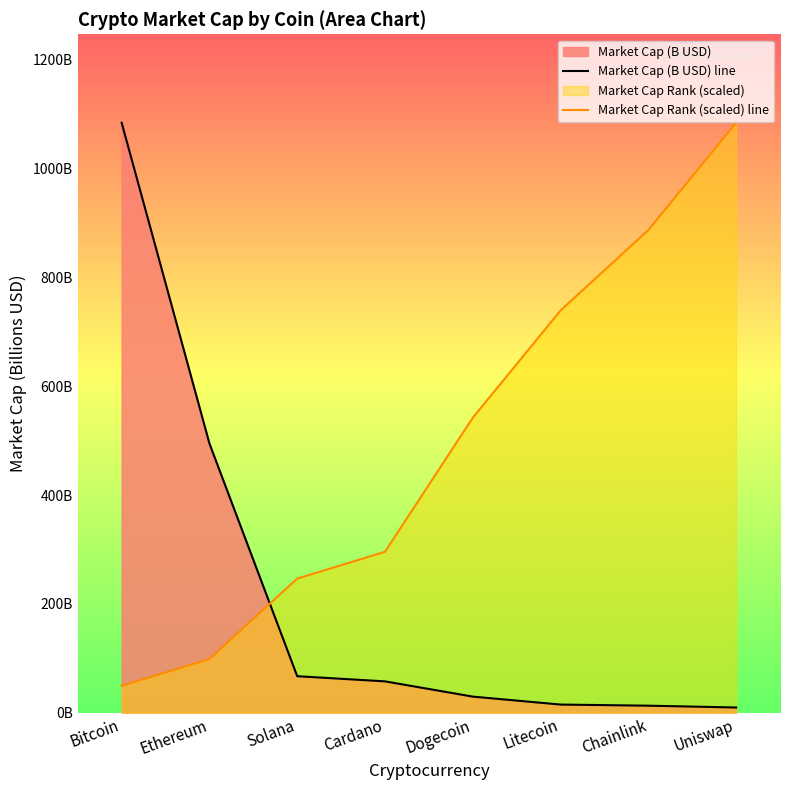

What is the total value across all series at Solana?

313.5